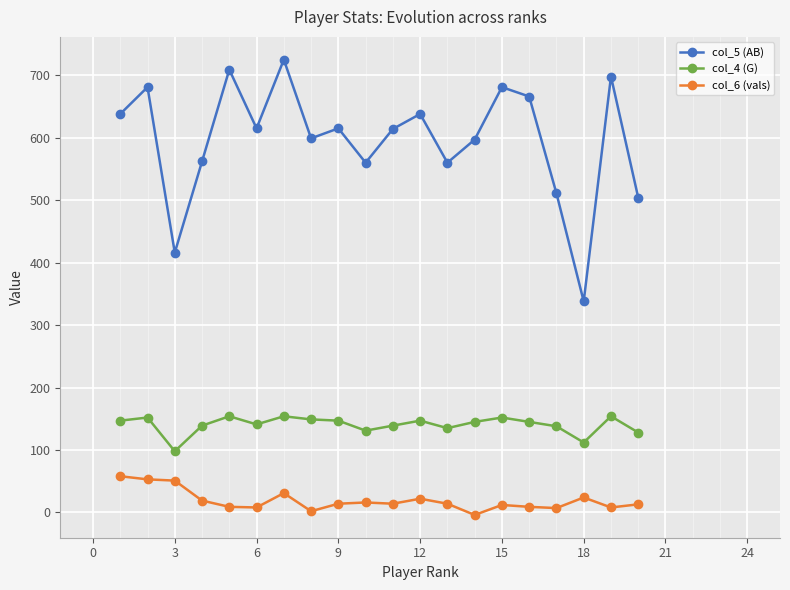

What is the maximum value for col_6 (vals)?

58